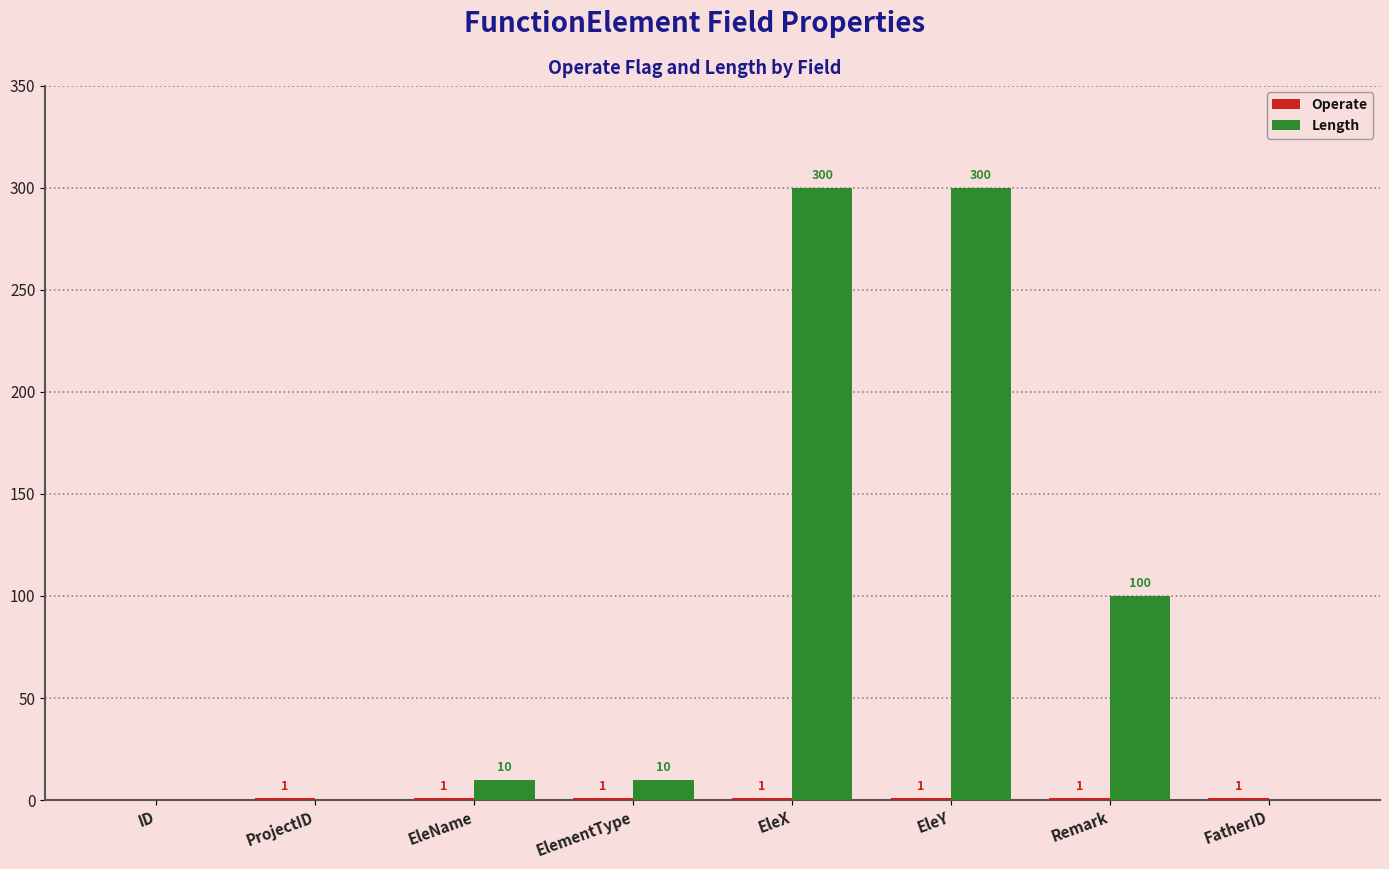

The value of Length at EleName is 10. True or false?

True